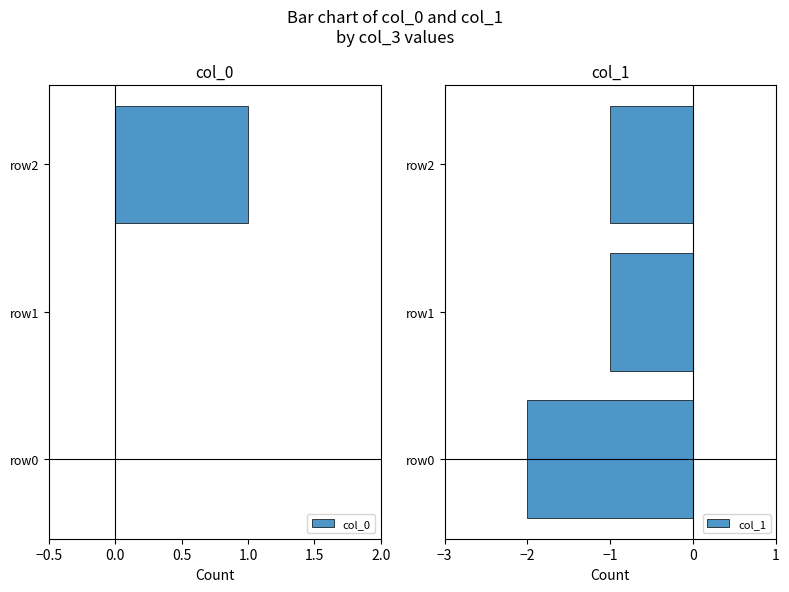

What is the value of the col_1 bar at the 3rd from the left?

-1